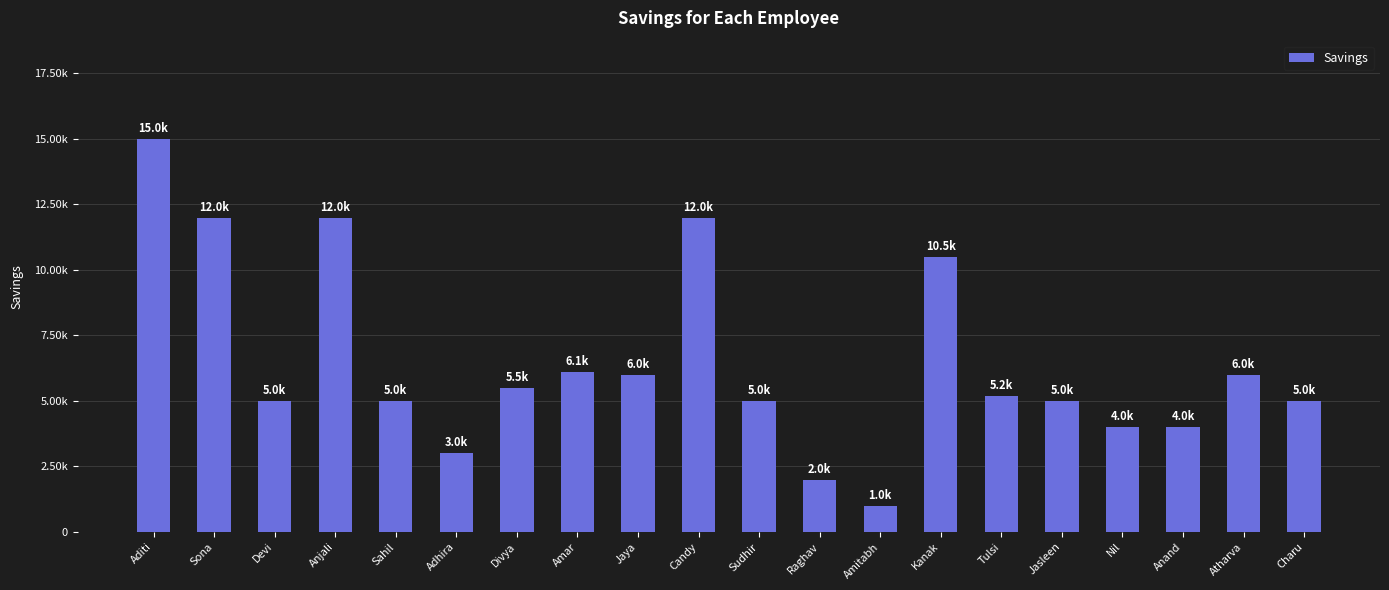

Are the bars horizontal?

No